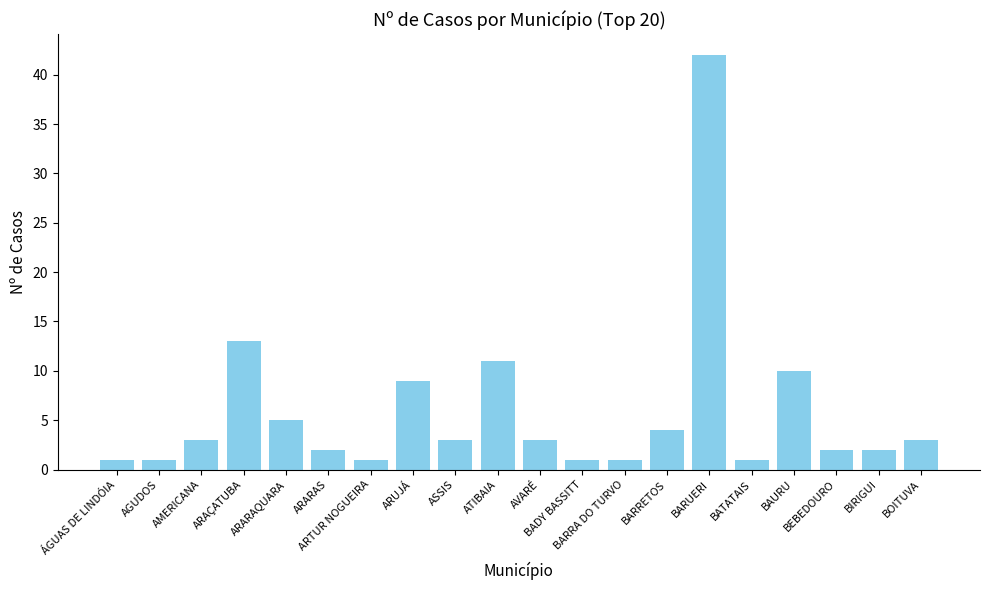

What is the greatest value displayed?

42